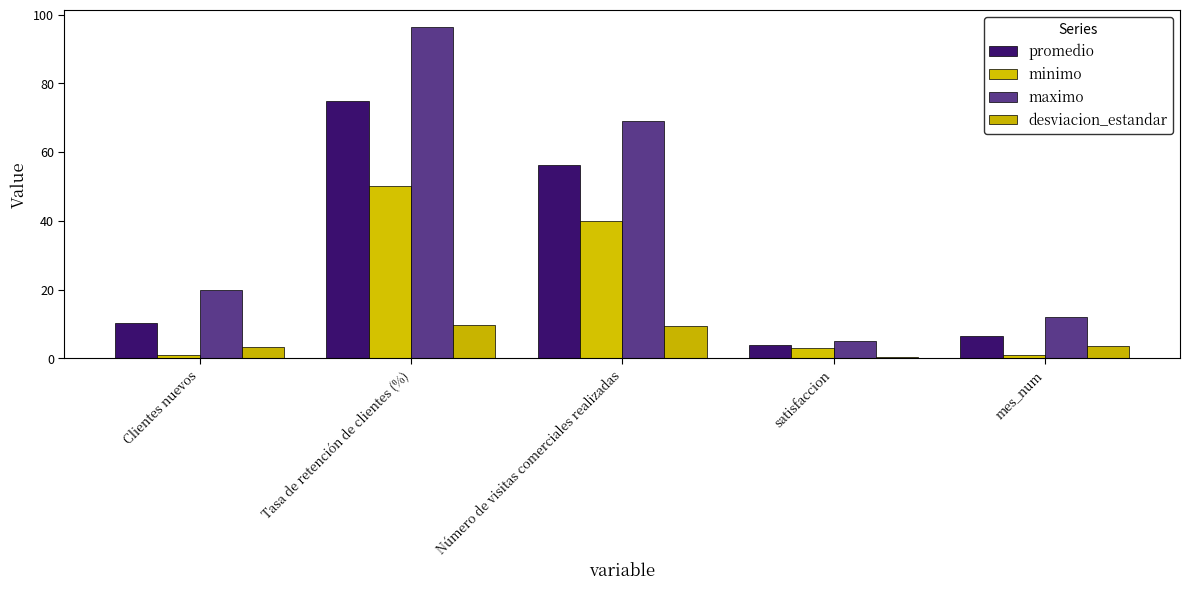

What position from the right is mes_num?

1